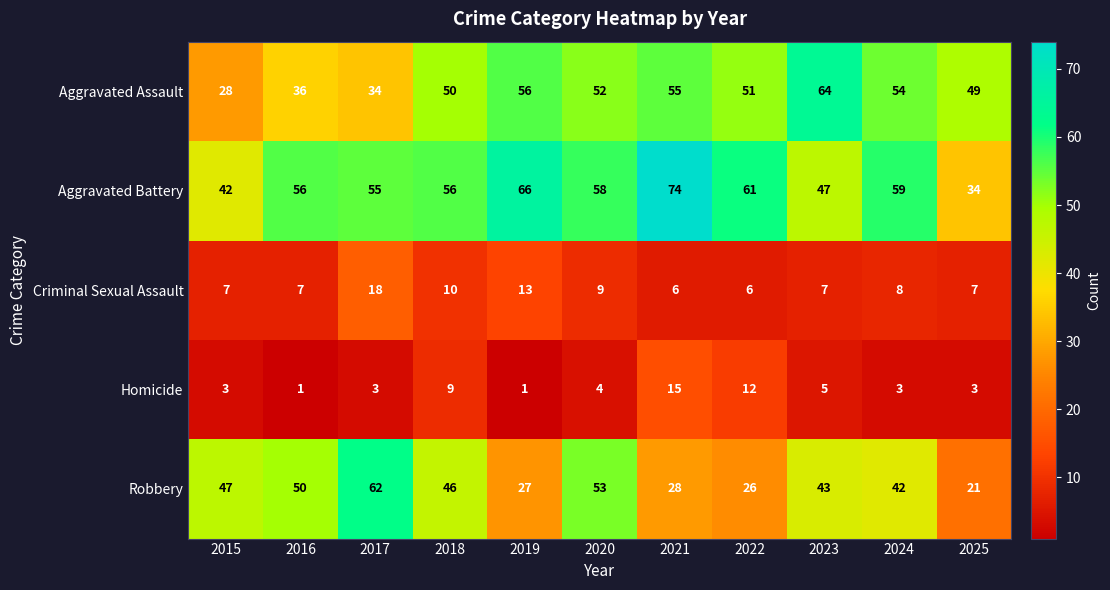

What is the total value across all series at 2022?

156